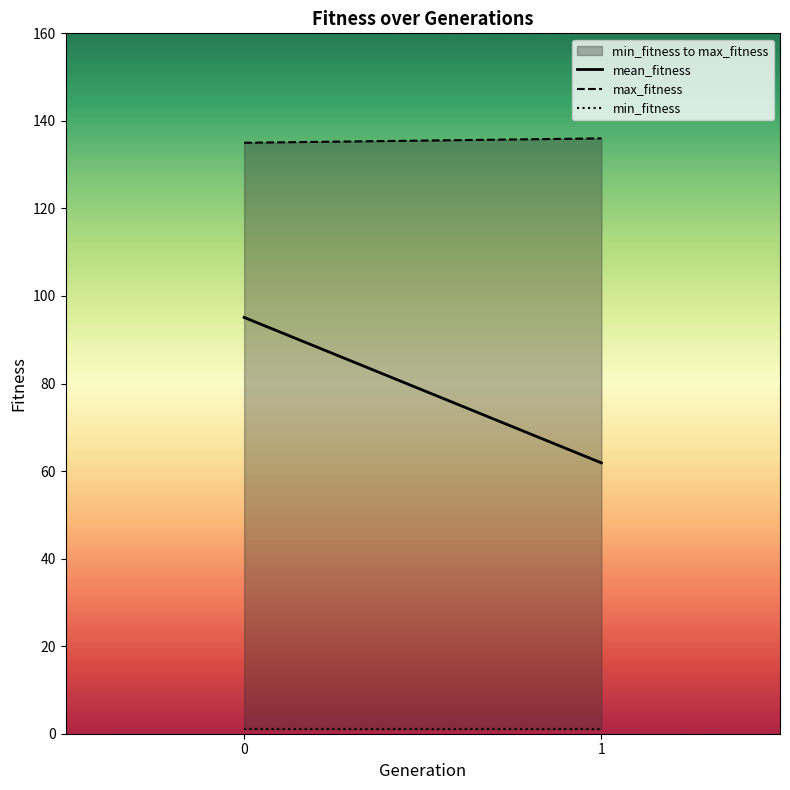

Reading left to right, list all the values displayed in this chart.

mean_fitness: 0=95.1	1=61.9
max_fitness: 0=135.0	1=136.0
min_fitness: 0=1.0	1=1.0